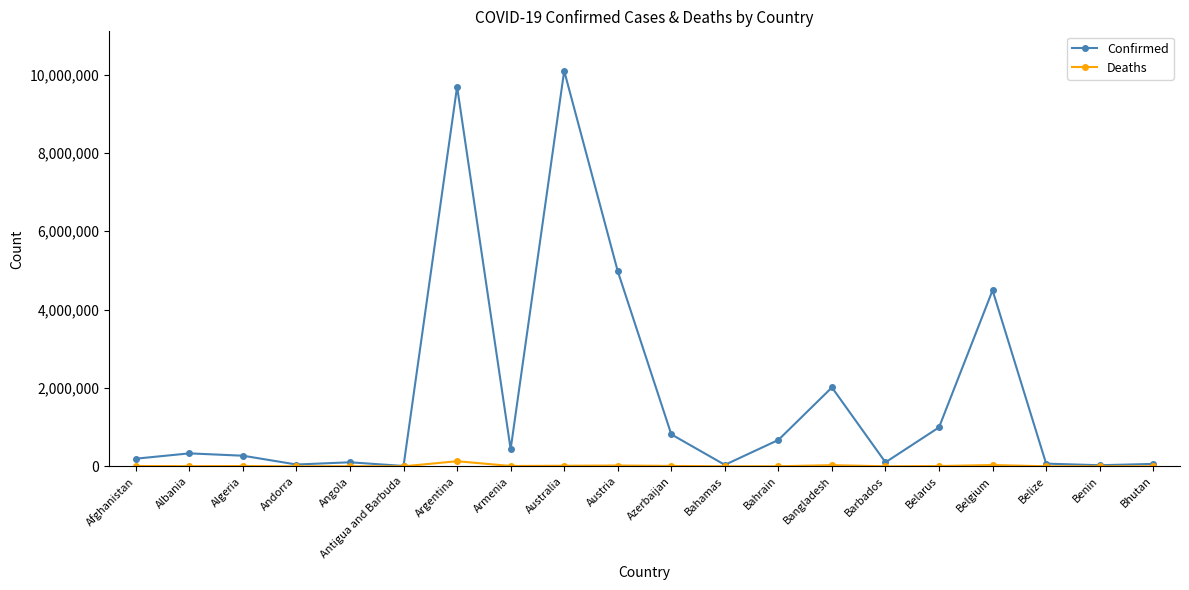

What is the value of the Deaths point at the 6th from the left?

145